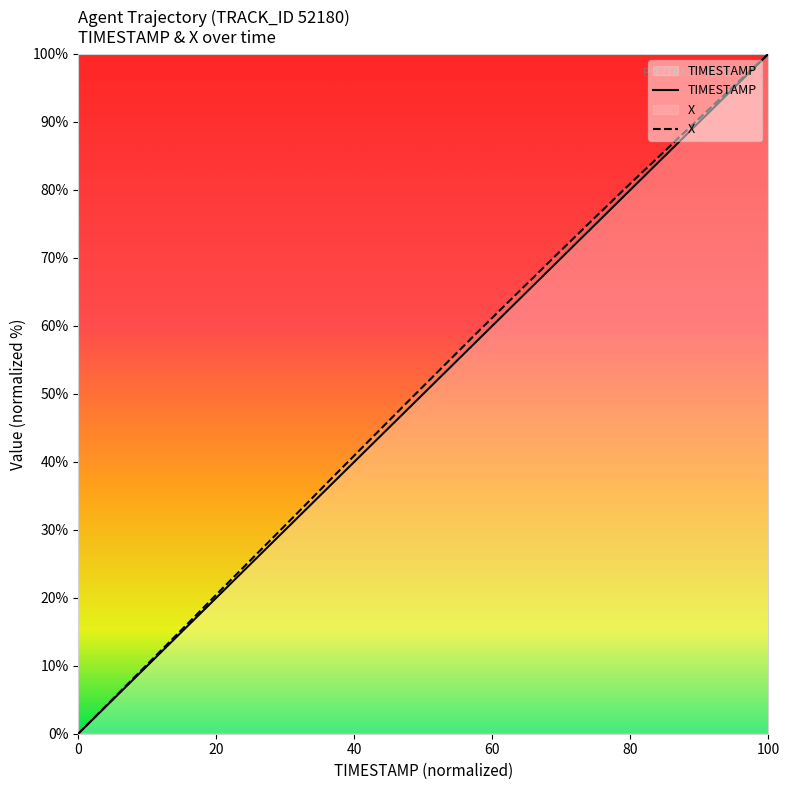

Reading right to left, what are all the values shown in this chart?

TIMESTAMP: 100.0	94.7	89.5	84.2	78.9	73.7	68.4	63.2	57.9	52.6	47.4	42.1	36.8	31.6	26.3	21.1	15.8	10.5	5.3	0.0
X: 100.0	95.0	90.0	85.0	79.9	74.8	69.6	64.3	59.1	53.8	48.5	43.1	37.7	32.3	26.9	21.5	16.1	10.7	5.4	0.0